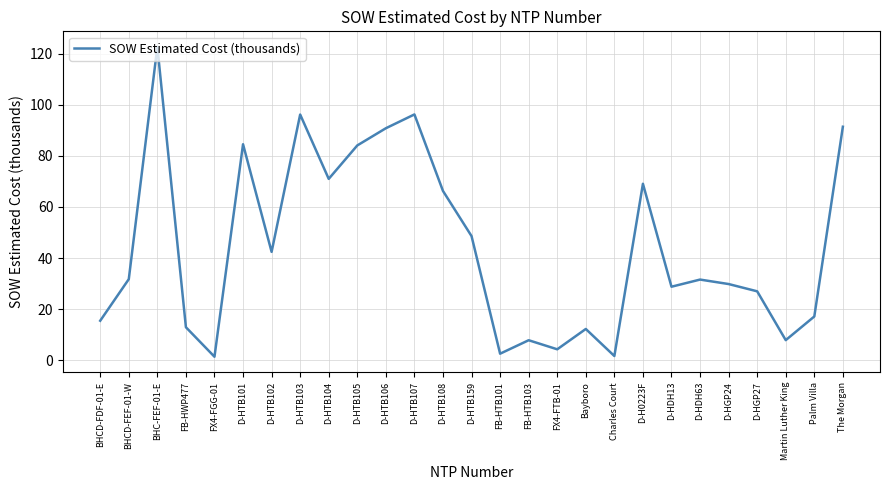

What is the minimum value shown in the chart?

1.3